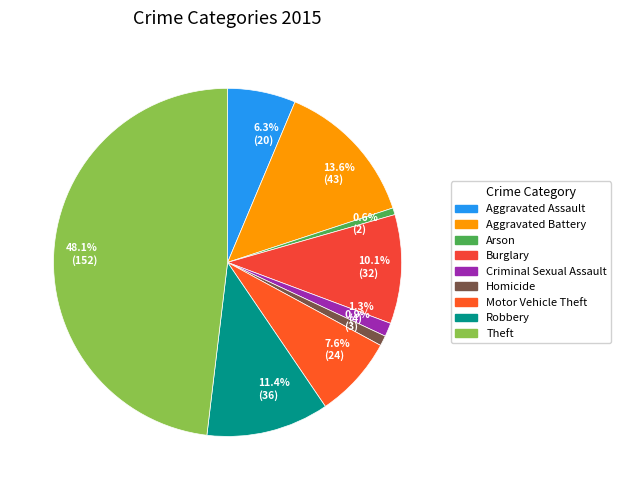

What percentage is NOT represented by 11.4% (36)?

88.6%